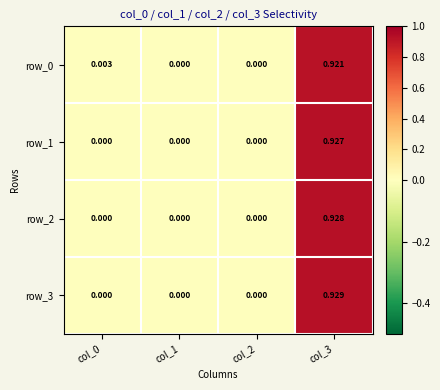

True or false: row_3 has a value of 1.6 at col_3.

False